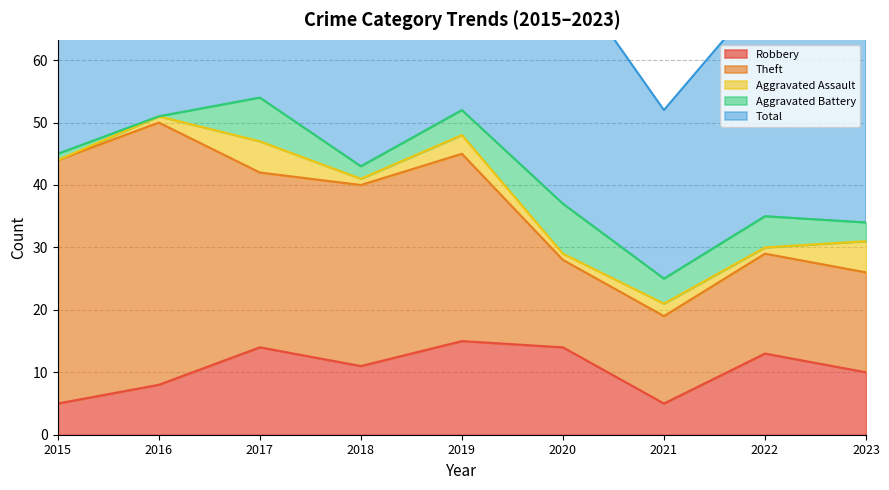

What is the highest value of the Robbery series?

15